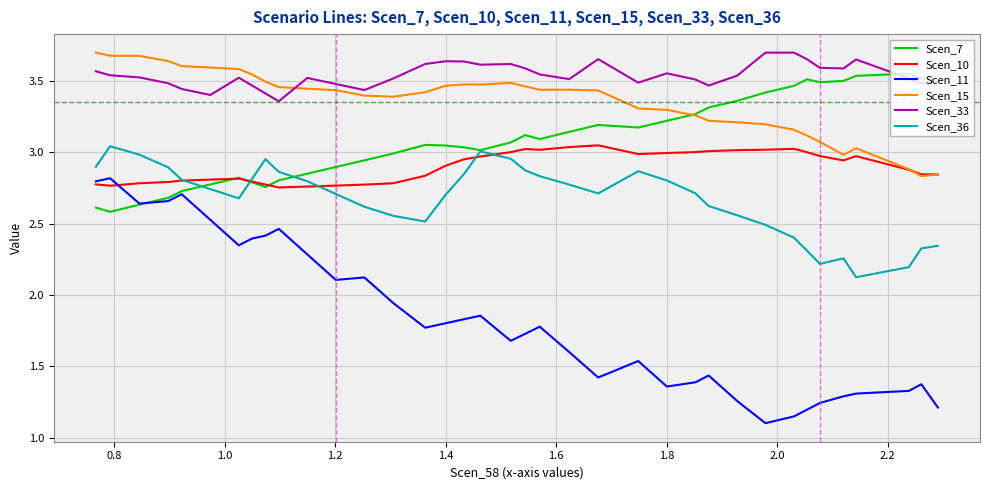

True or false: Scen_15 and Scen_33 cross at least once.

True